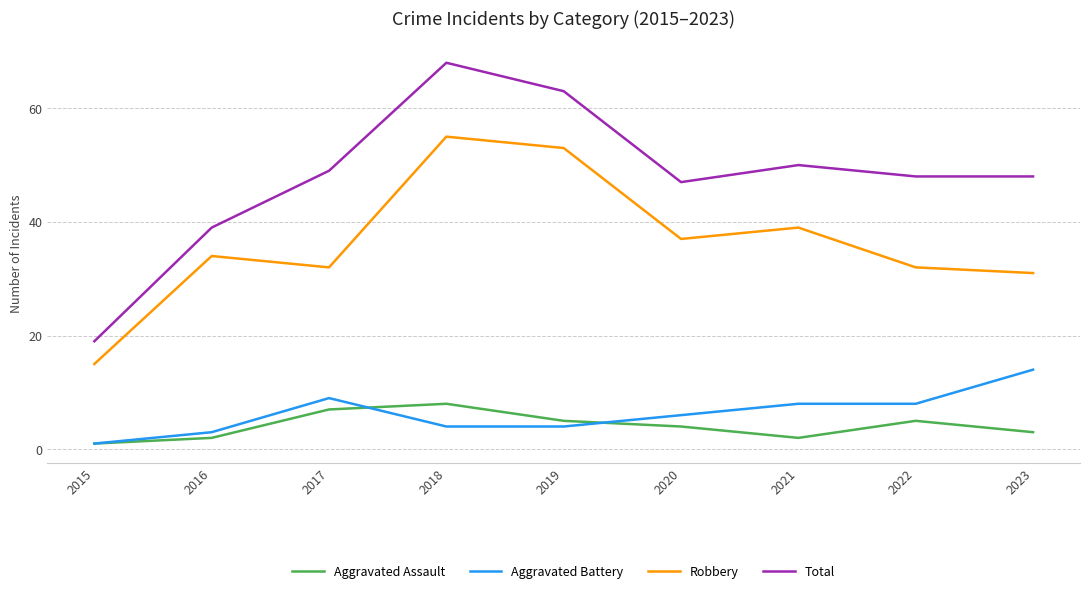

What are all the series names shown in the legend?

Aggravated Assault, Aggravated Battery, Robbery, Total